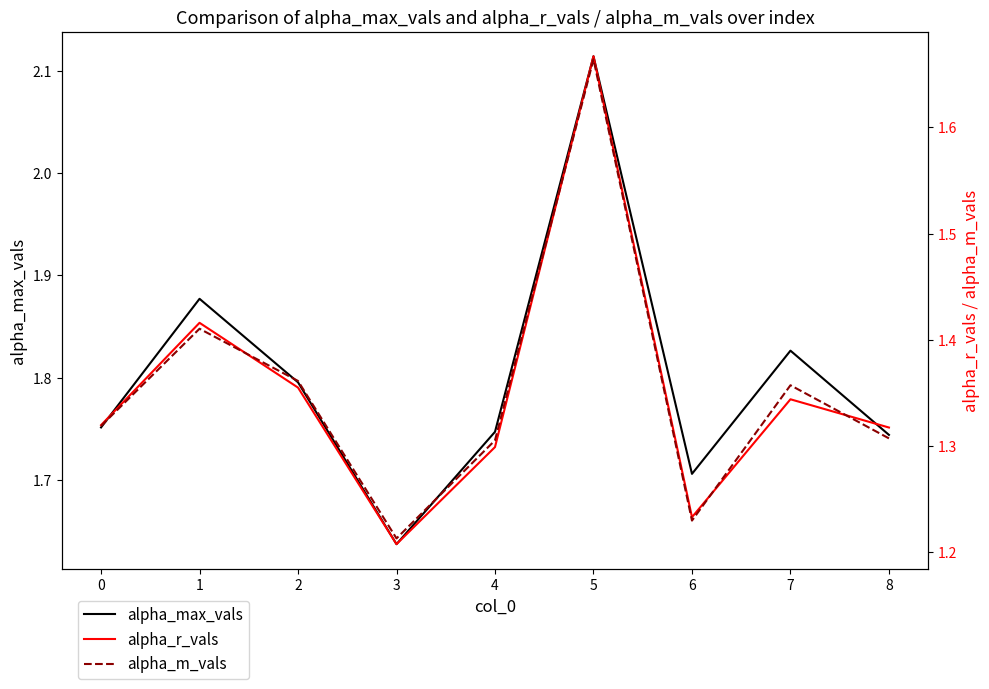

Which series has the largest total across all categories?

alpha_max_vals